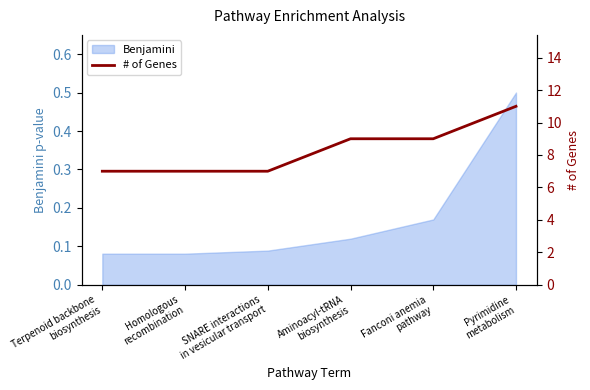

How many data points are less than 9?

3